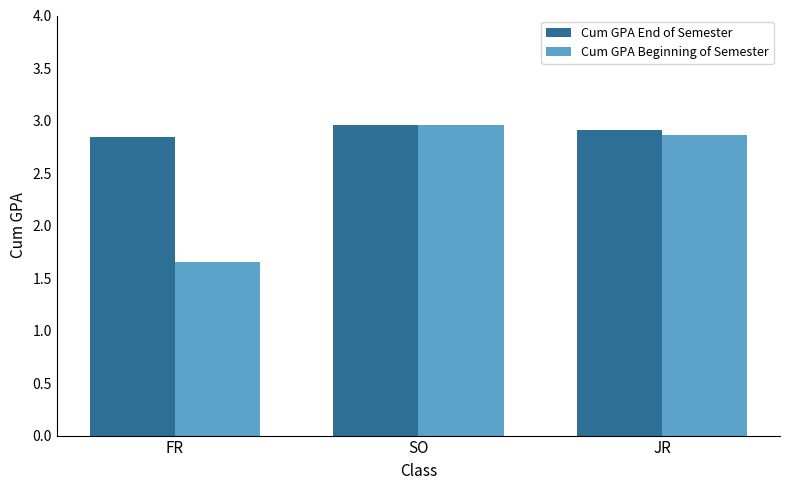

Which label corresponds to the smallest value in the chart?

FR